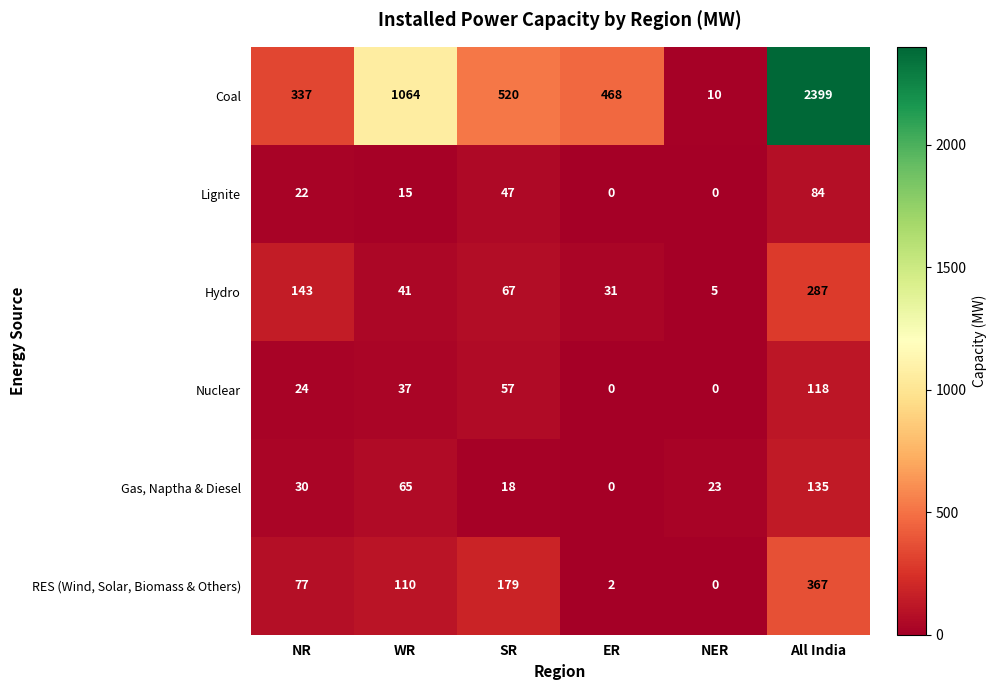

What is the approximate value of Coal at SR?

520